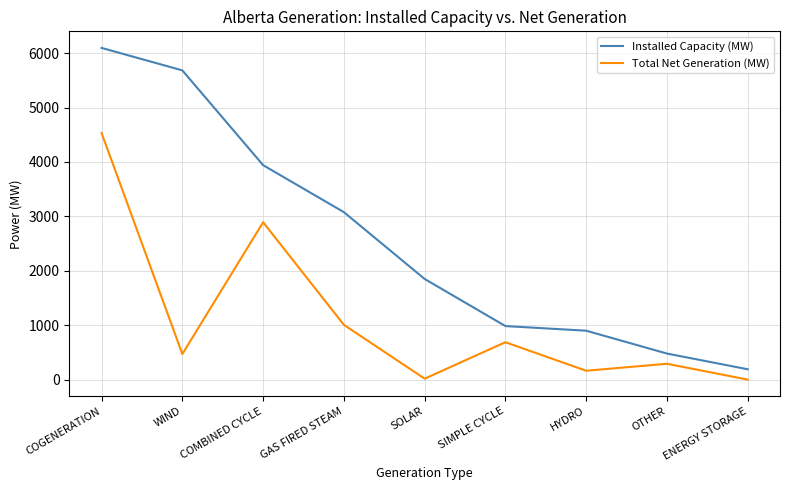

At which label is Installed Capacity (MW) closest to 3143?

GAS FIRED STEAM